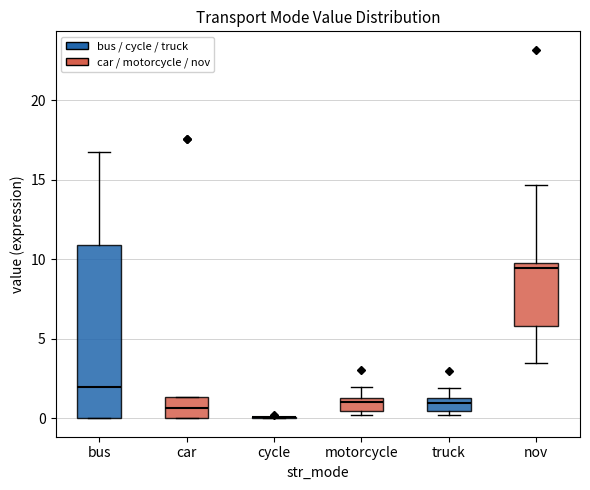

Where is the upper edge of the box for nov on the y-axis? The values are not printed on the chart, so give them approximately, as read against the axis.

10.0